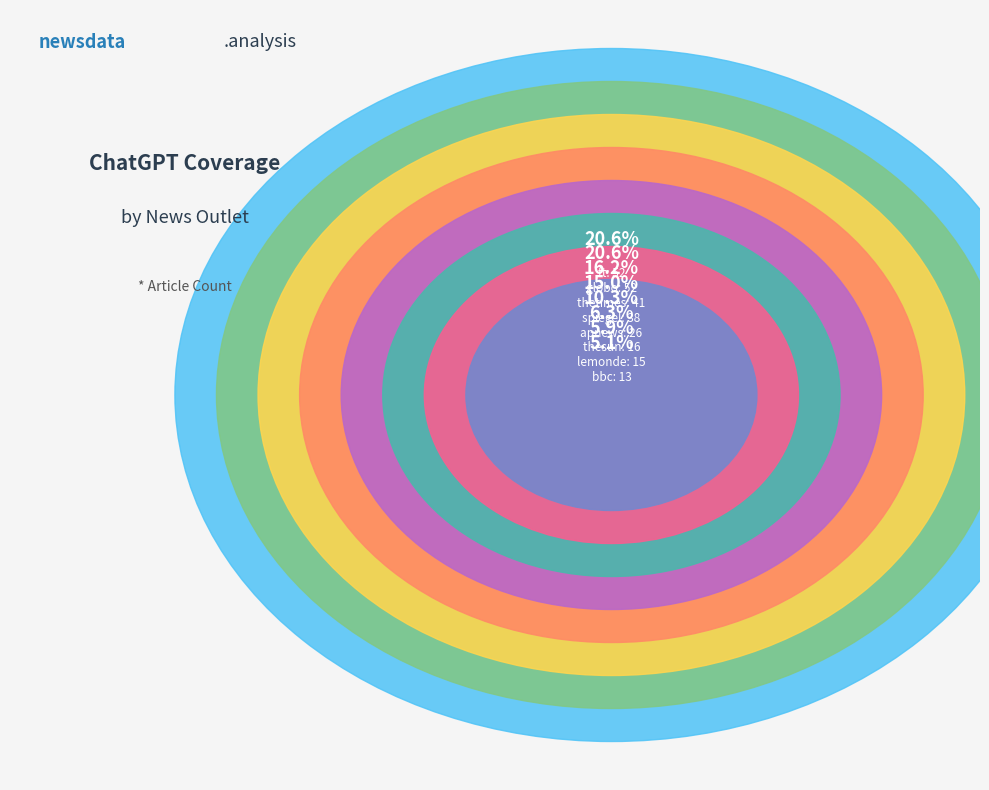

Does globo account for over 50% of the chart?

No